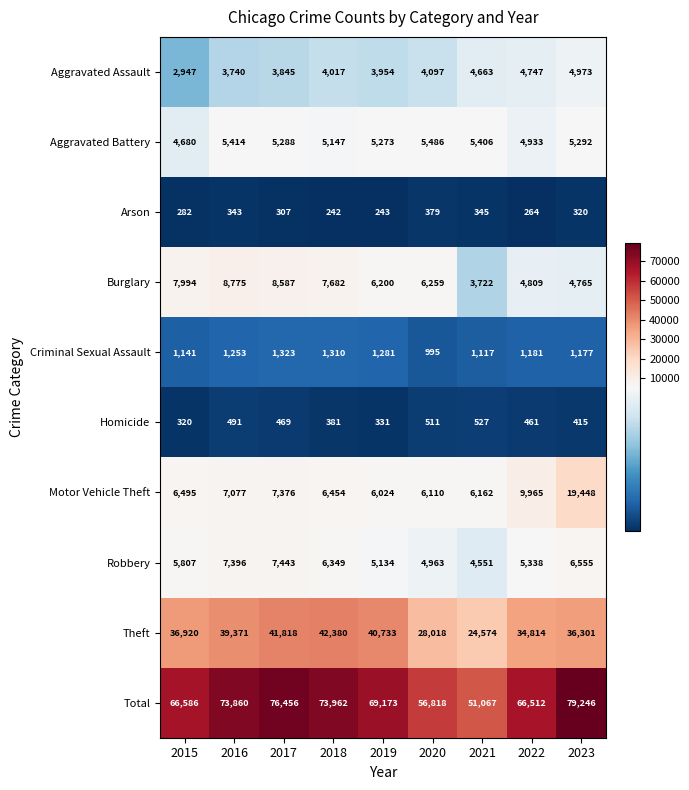

What is the spread (max minus min) of values at 2023?

78926